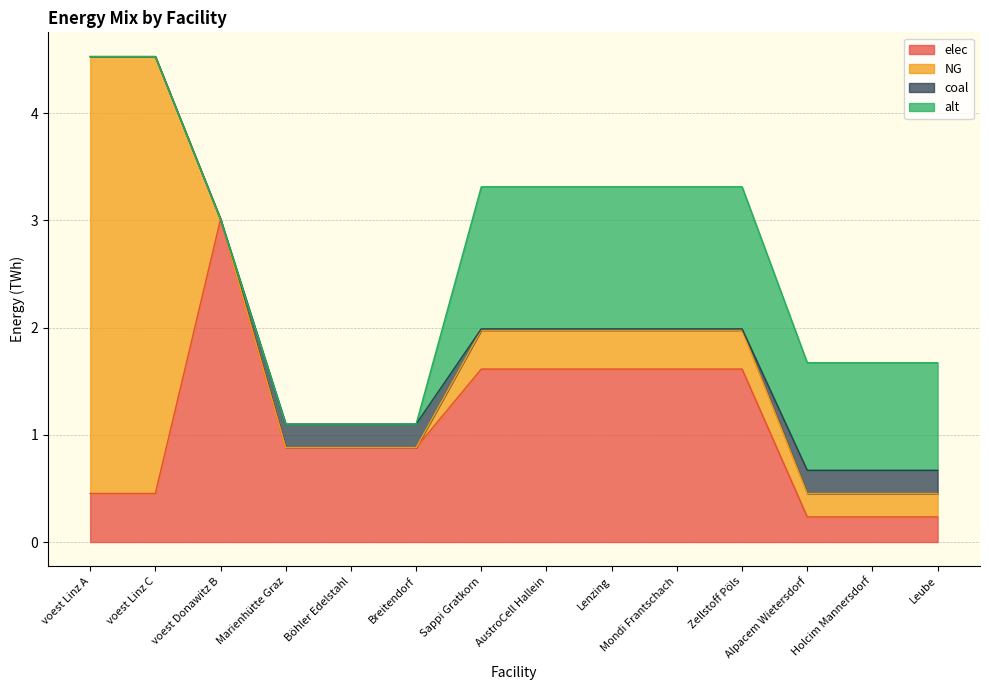

What is the greatest value displayed?

4.1